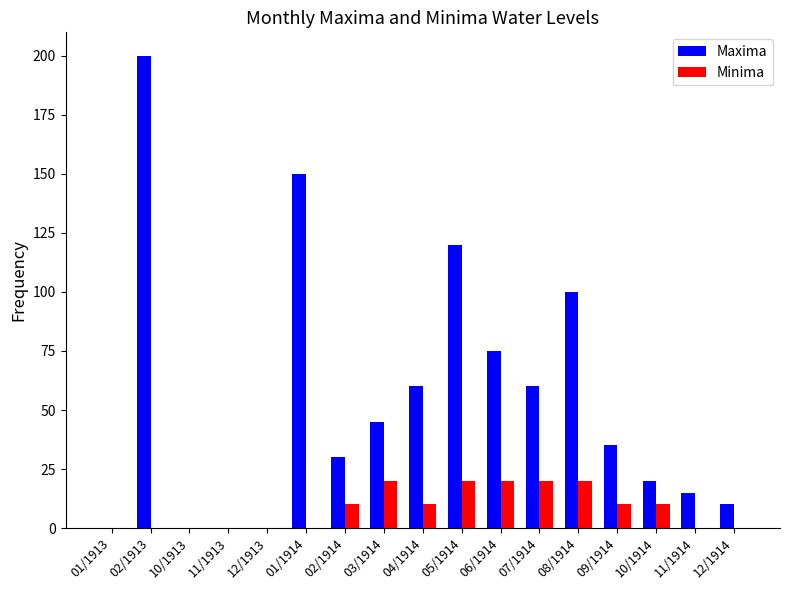

Are the bars horizontal?

No